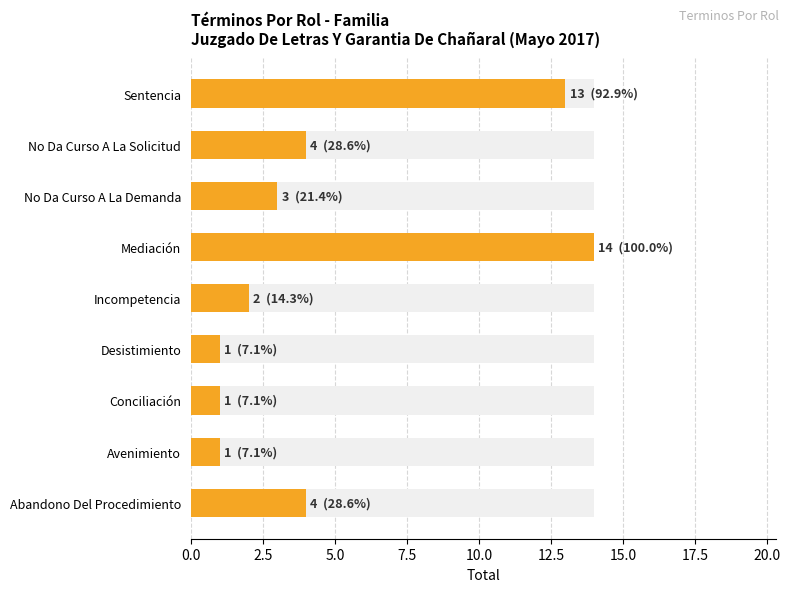

What is the maximum value shown in the chart?

14